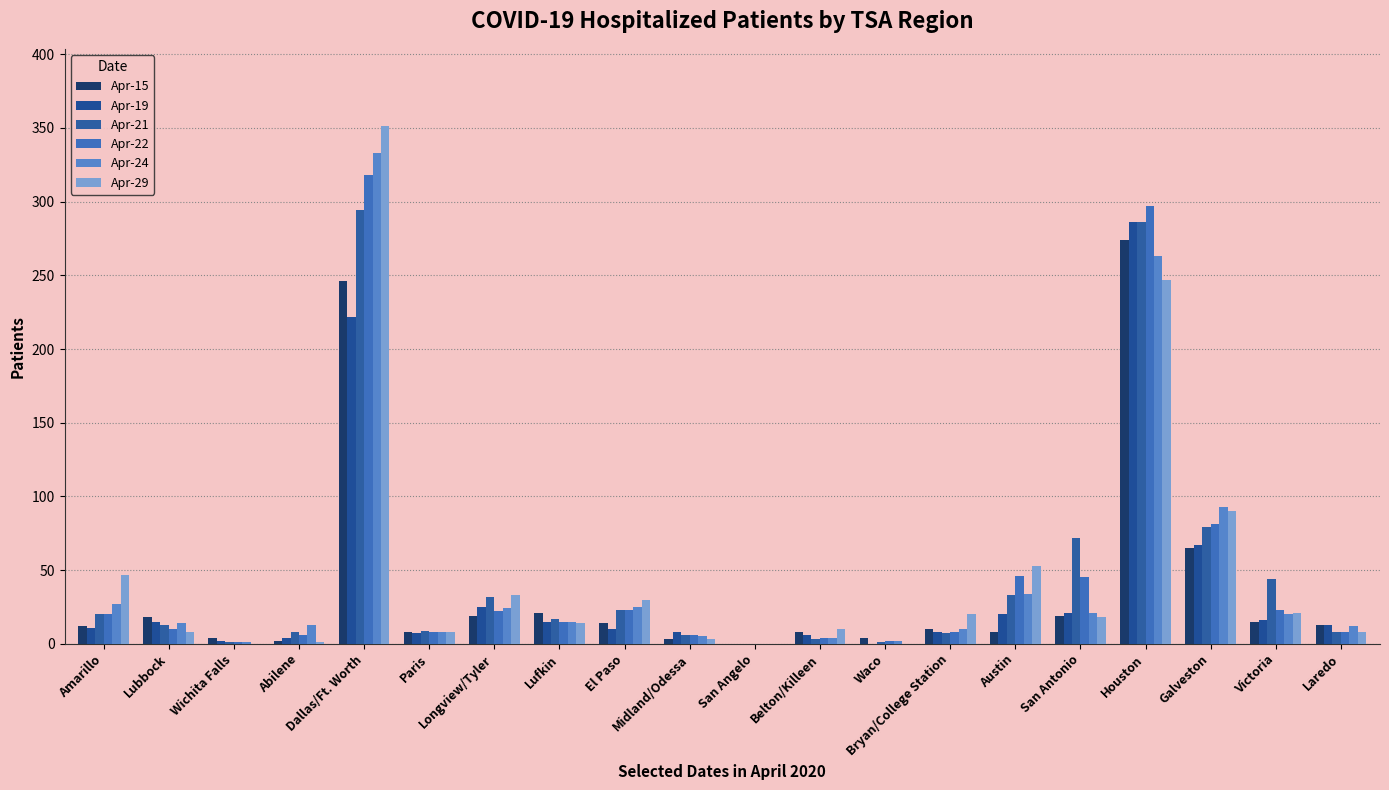

What is the approximate value of Apr-24 at Amarillo, to the nearest 10?

30